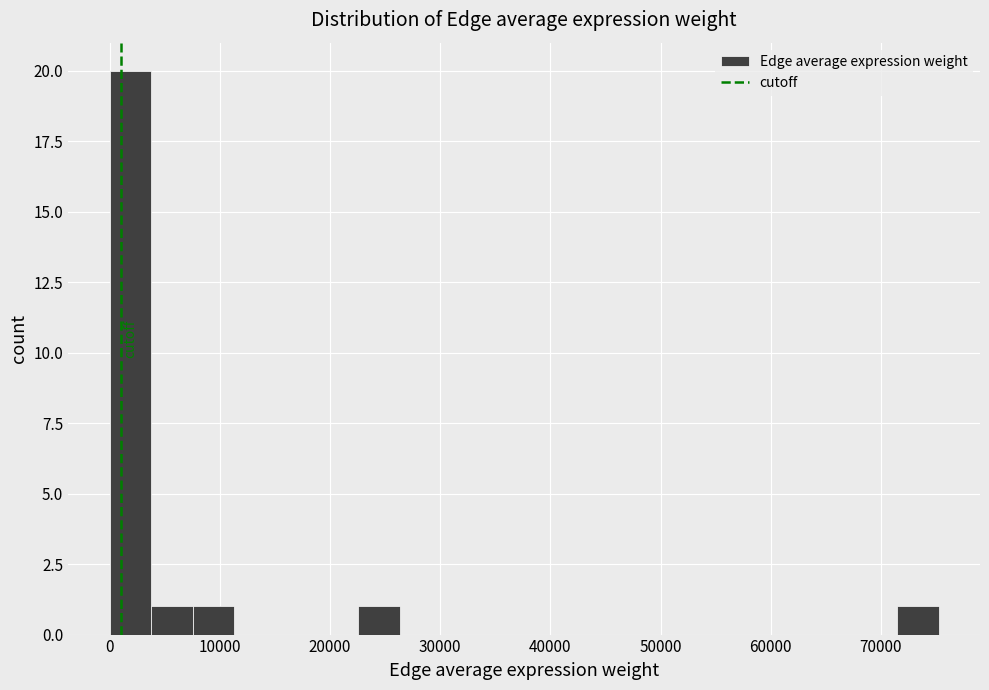

Around what value on the x-axis is the tallest bar? Give the approximate position of its centre, as read against the axis.

2000